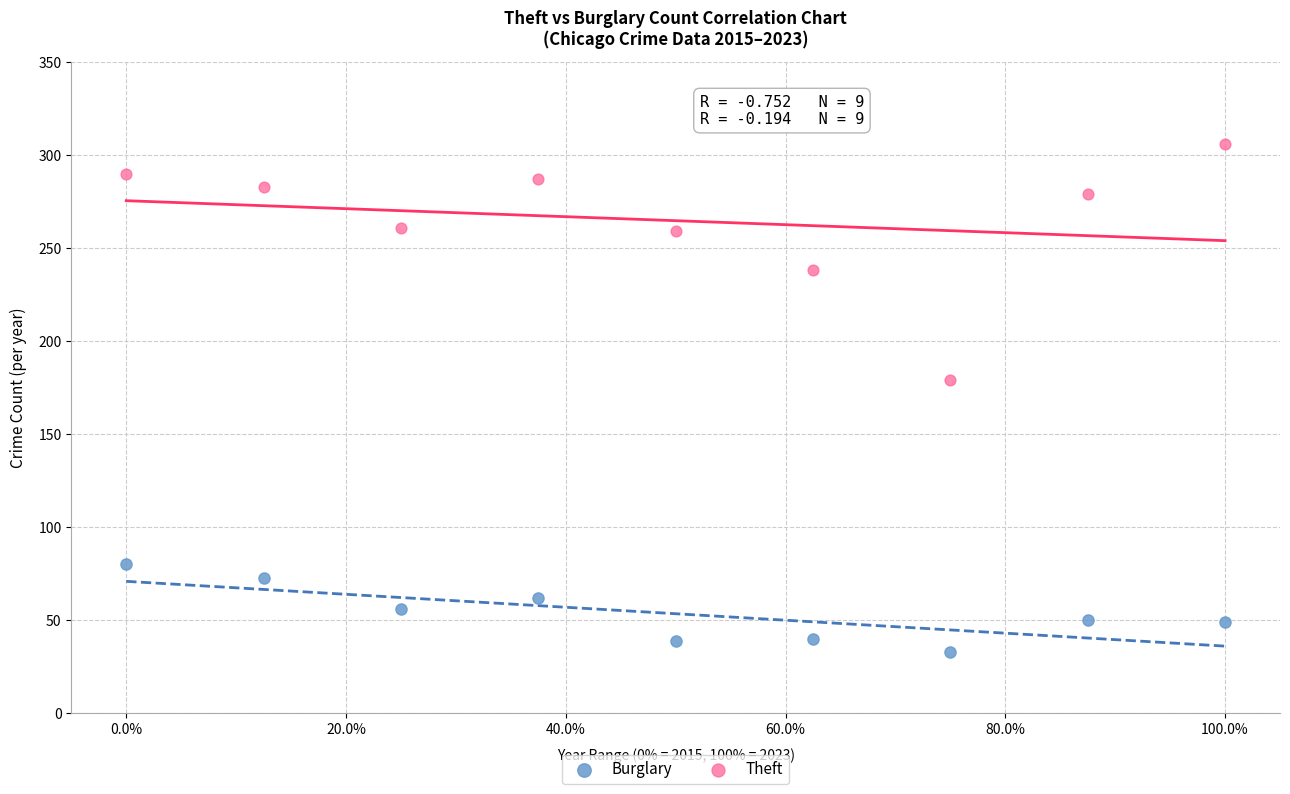

Which series reaches the minimum Y coordinate?

Burglary